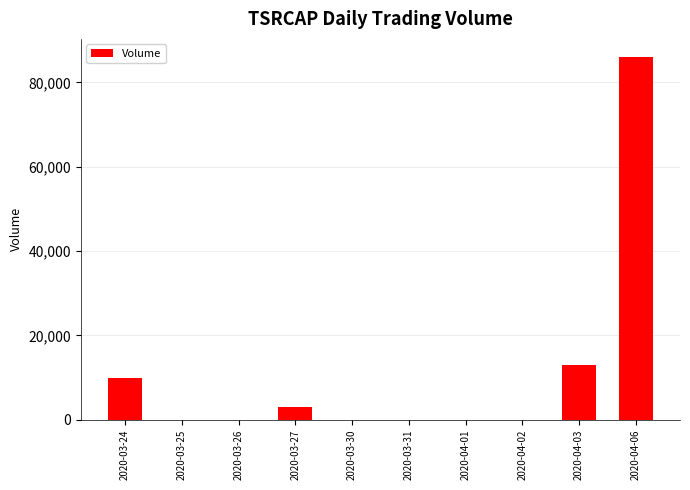

What is the sum of all values?

112000